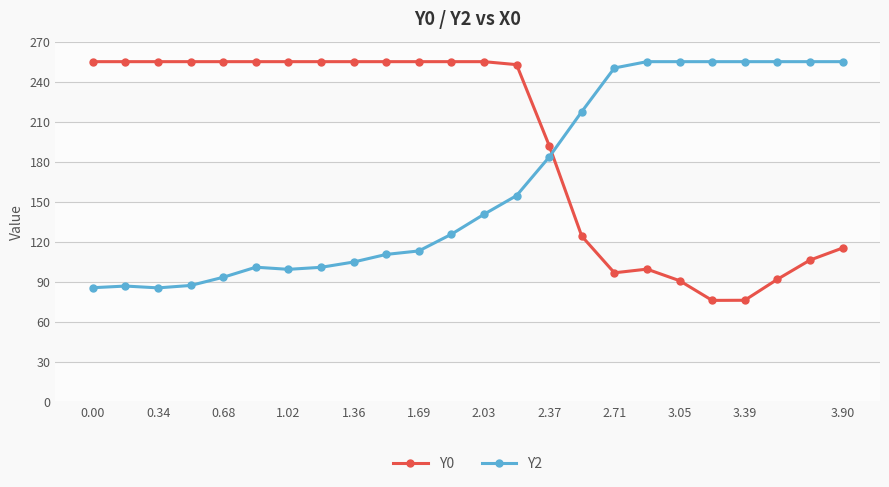

What is the value of the Y0 point at the 23rd from the left?

106.2